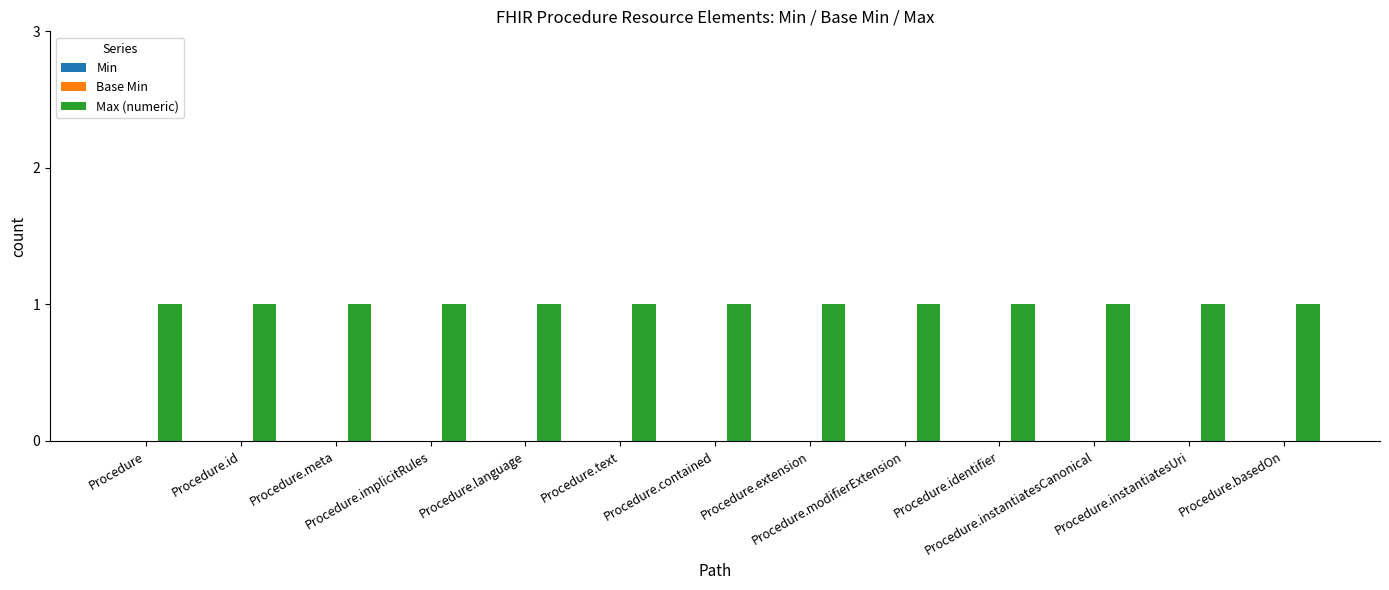

What is the label of the 5th bar from the left?

Procedure.language